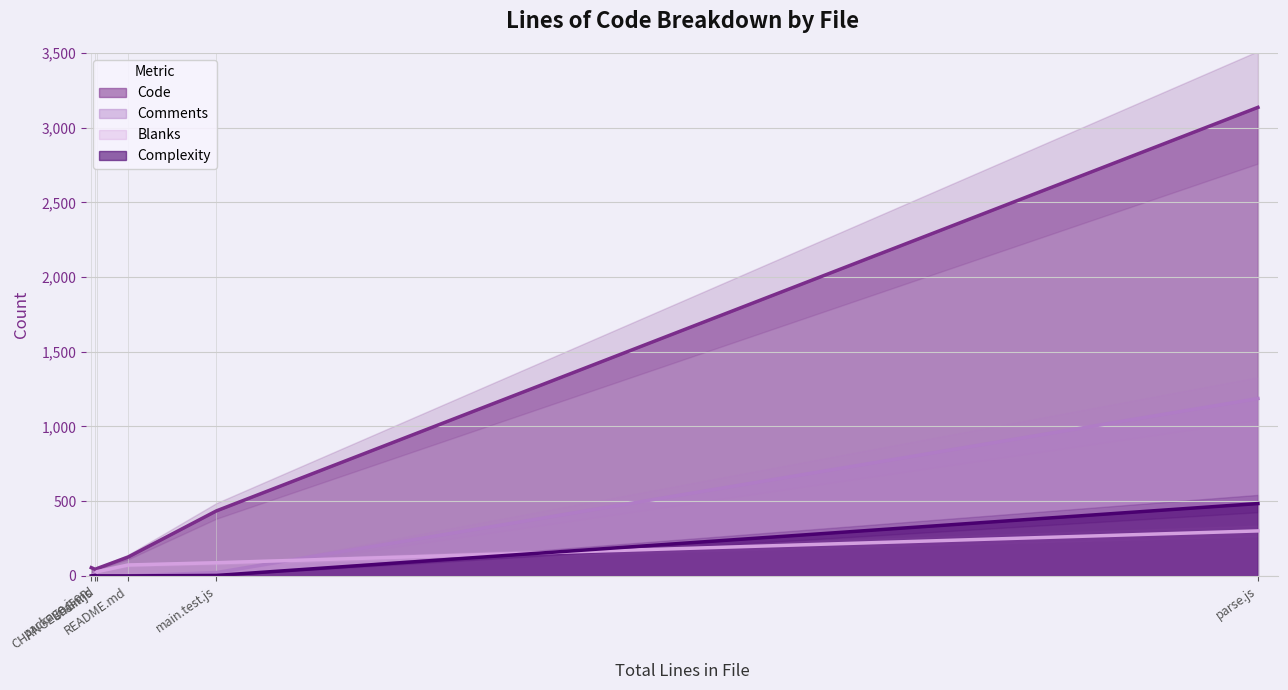

Which series changed the most between main.test.js and README.md?

Code